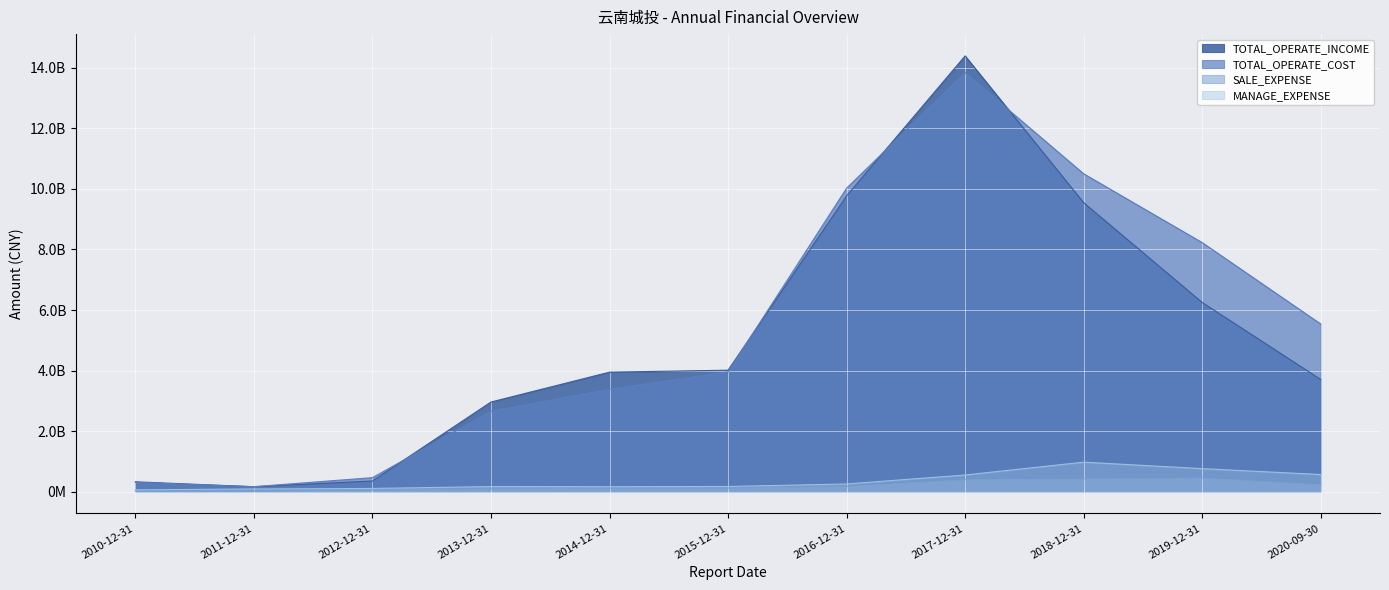

What position from the left is 2018-12-31?

9